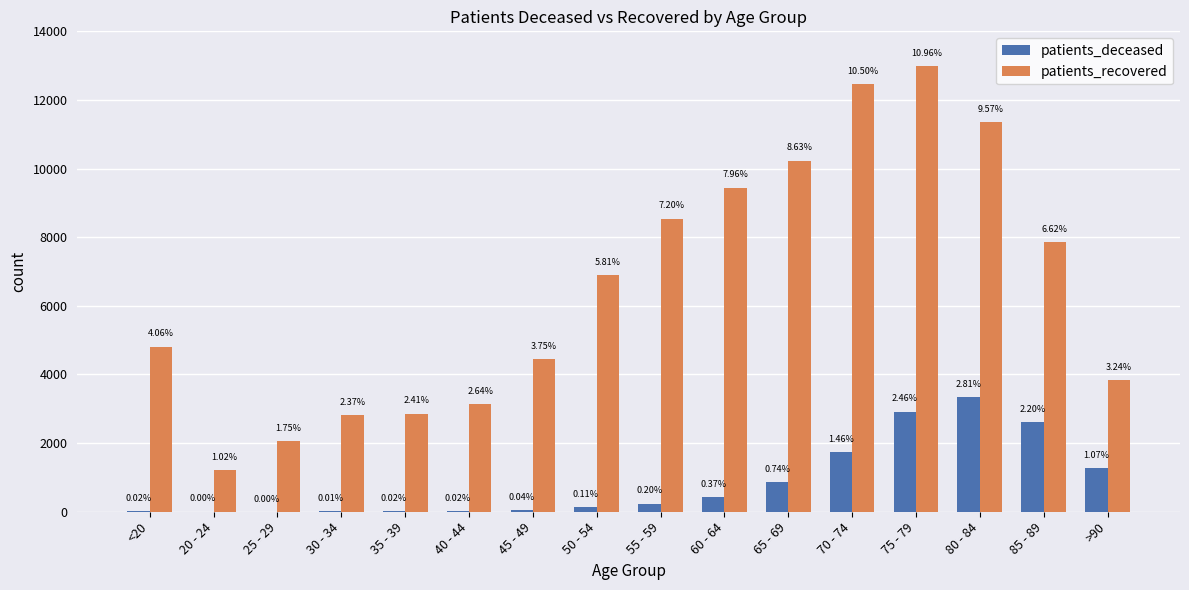

Which has a higher value, 55 - 59 or 65 - 69?

65 - 69